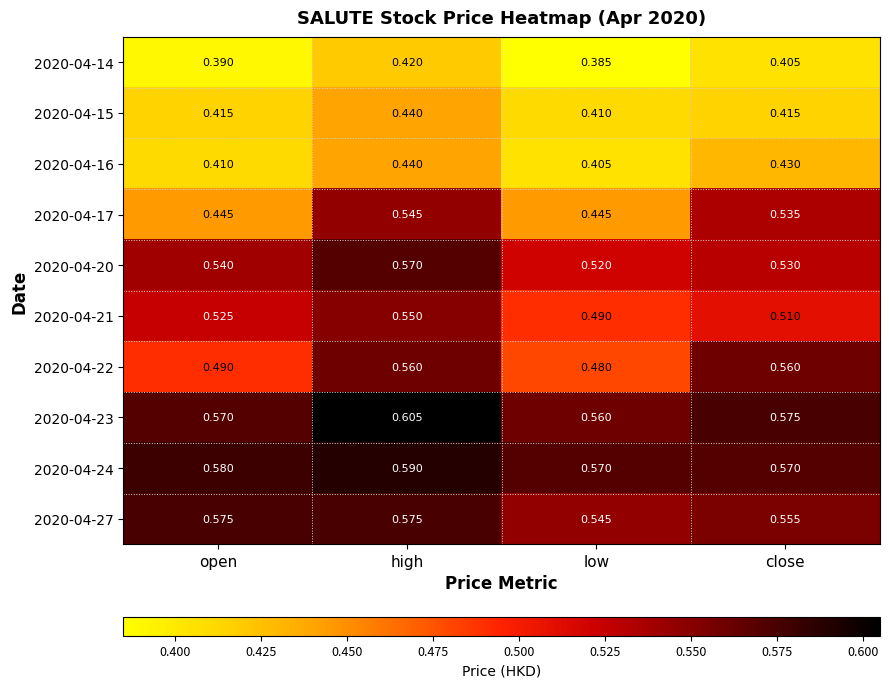

At which category is the sum across all series the highest?

high